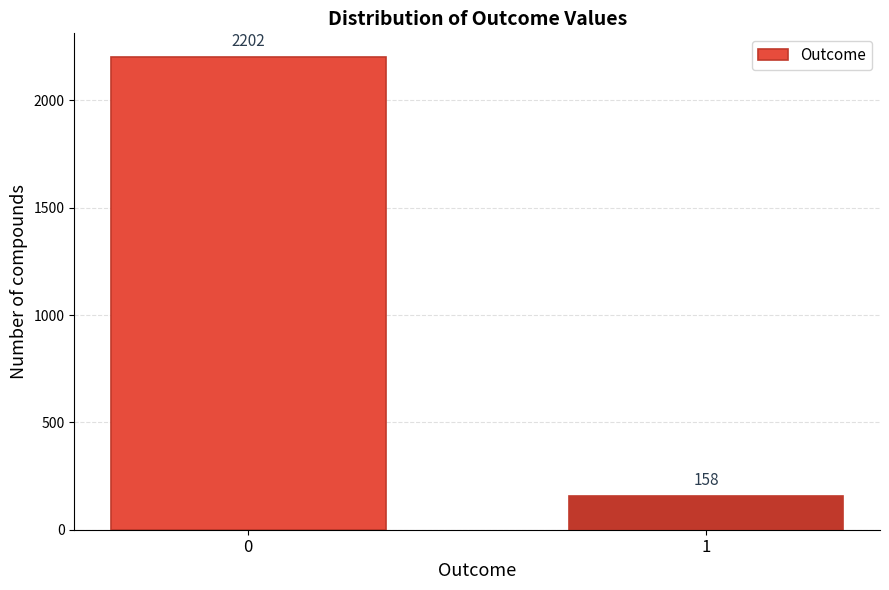

Reading left to right, extract all data points from this chart.

2202	158